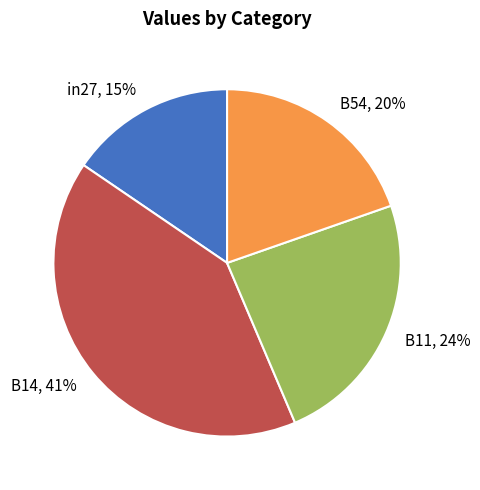

Does B54 represent more than half of the total?

No